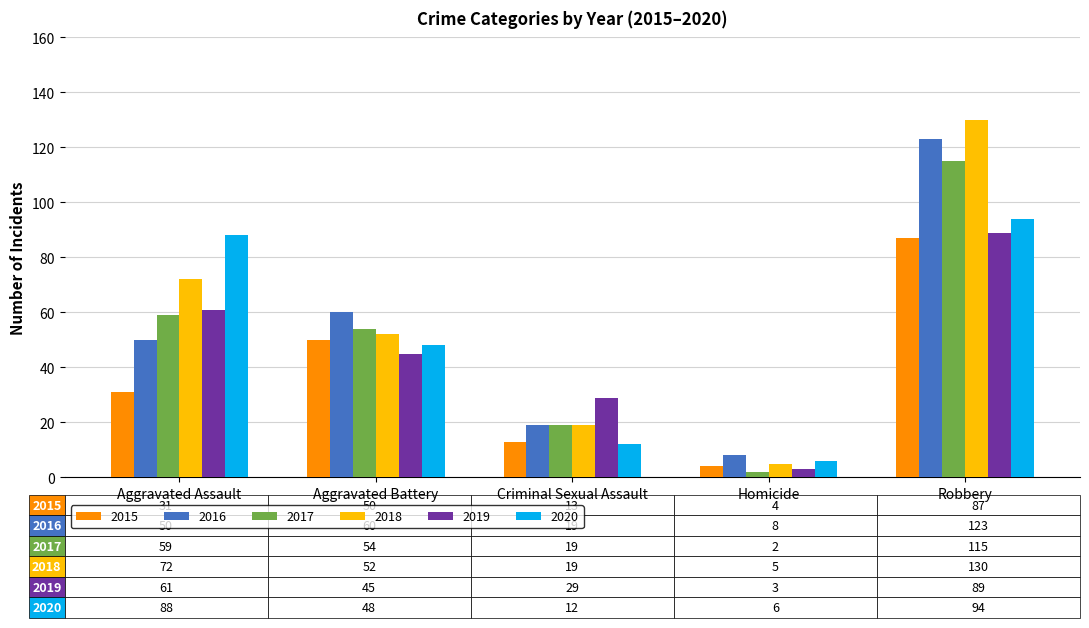

What is the difference between the highest and lowest values at Aggravated Battery?

15